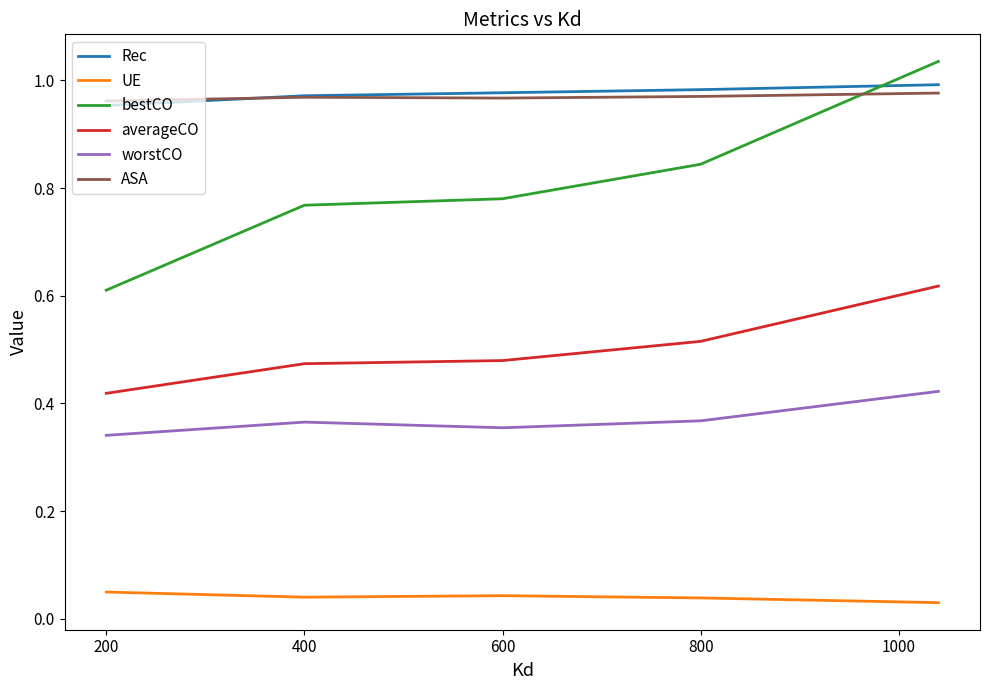

Which series has the widest spread of values?

bestCO